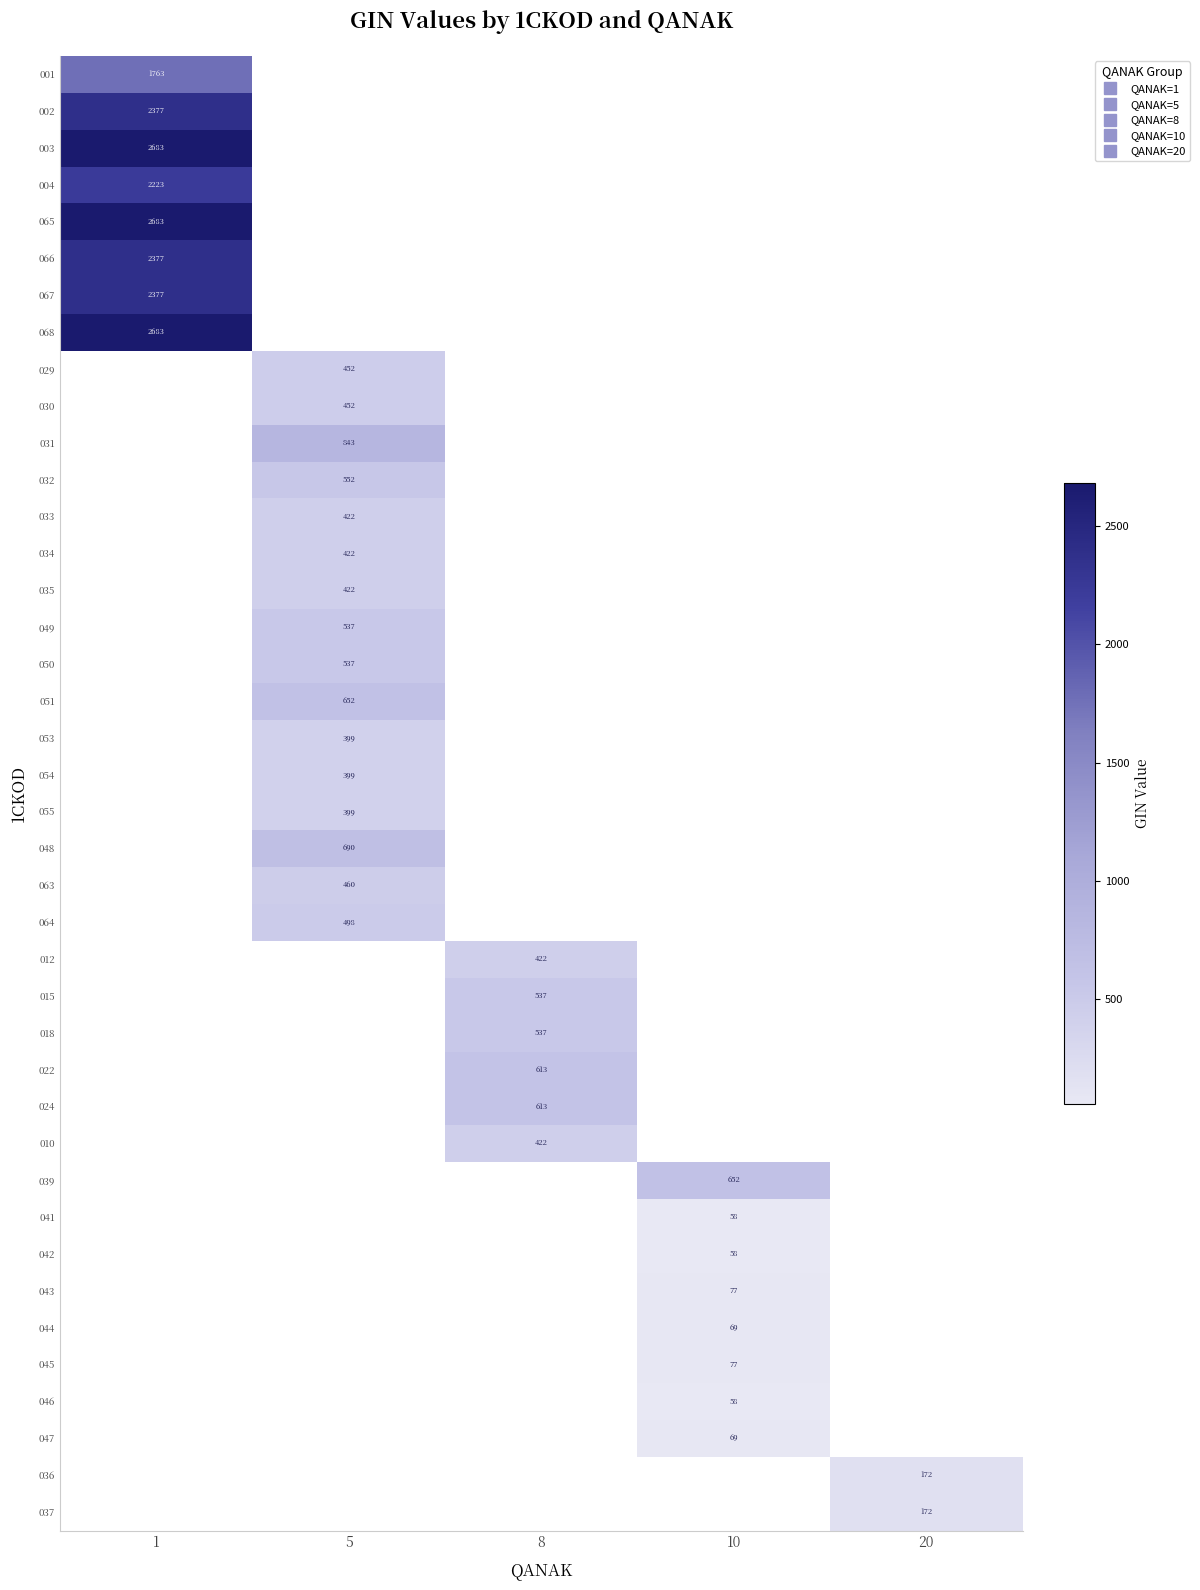

At which category does the chart reach its peak across all series?

1